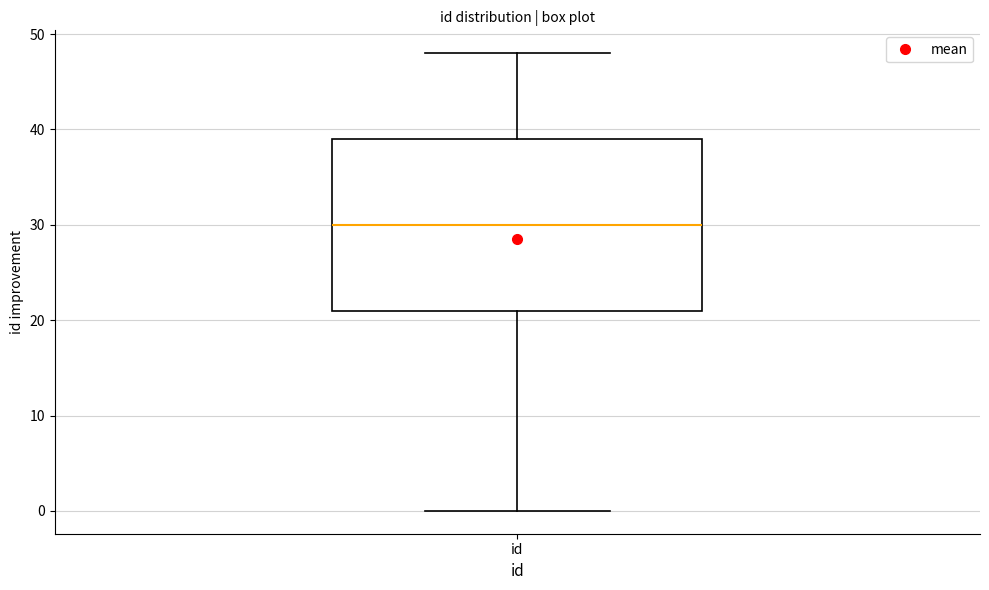

Where is the lower edge of the box for id on the y-axis? The values are not printed on the chart, so give them approximately, as read against the axis.

21